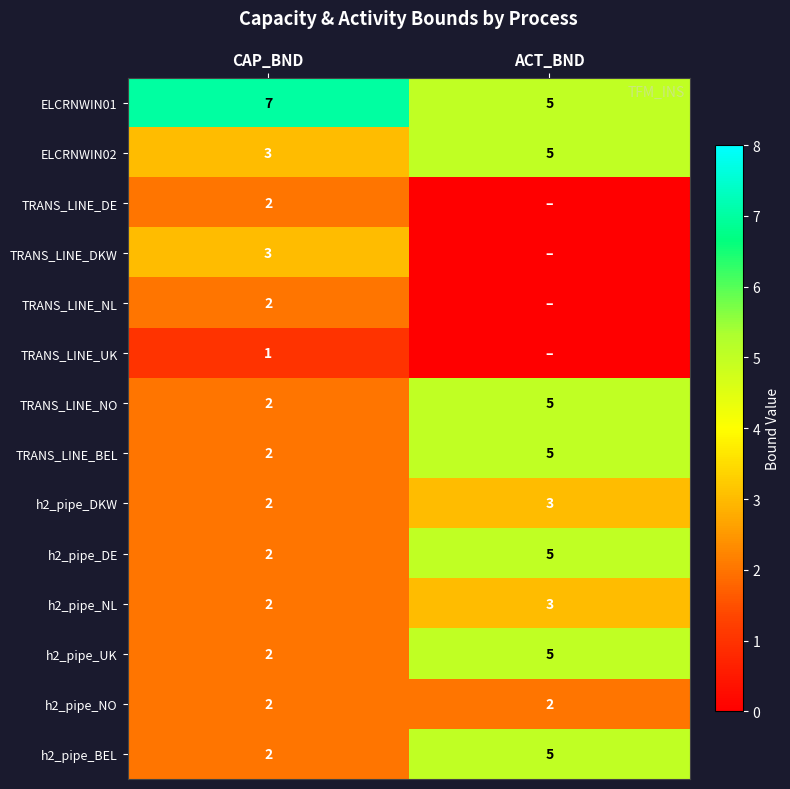

List the labels in order of h2_pipe_UK value, largest first.

ACT_BND, CAP_BND